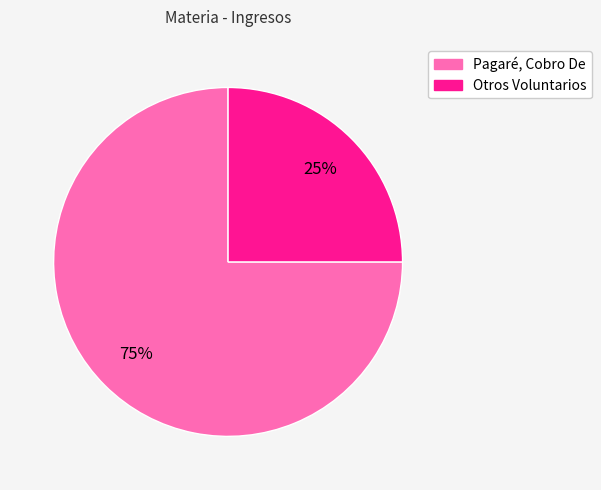

To the nearest percent, what percentage of the pie is Otros Voluntarios?

25%